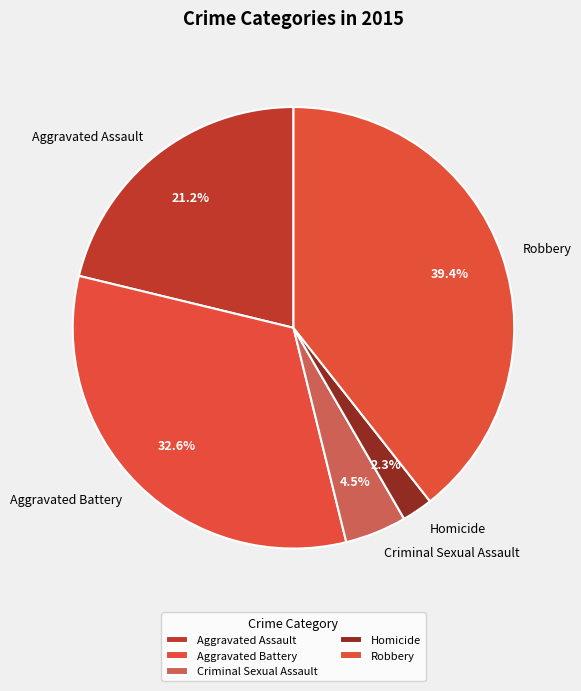

Is it true that Robbery is 39% of the pie?

True